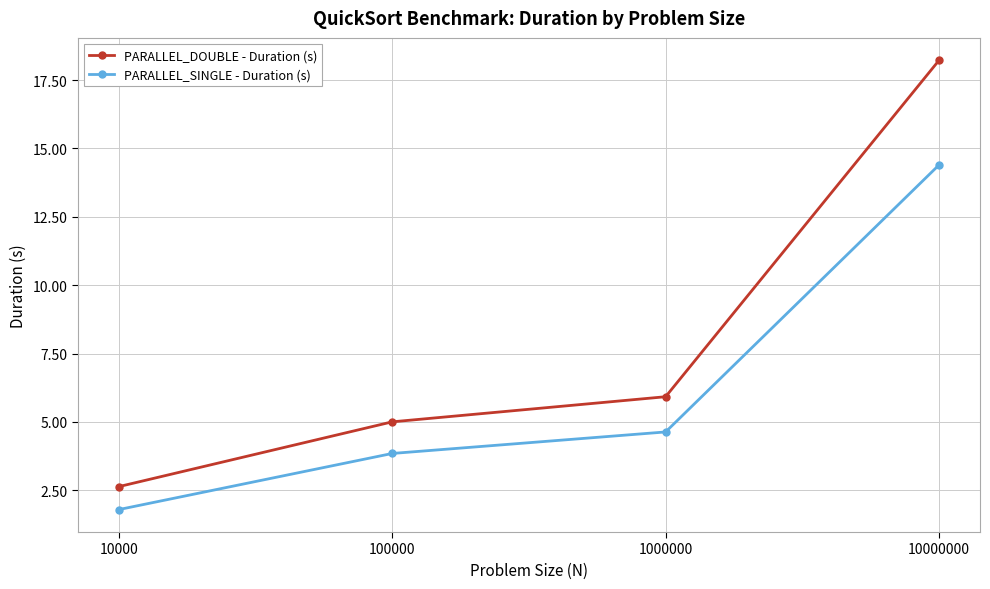

Reading left to right, what are all the values shown in this chart?

PARALLEL_DOUBLE - Duration (s): 10000=2.6	100000=5.0	1000000=5.9	10000000=18.2
PARALLEL_SINGLE - Duration (s): 10000=1.8	100000=3.8	1000000=4.6	10000000=14.4